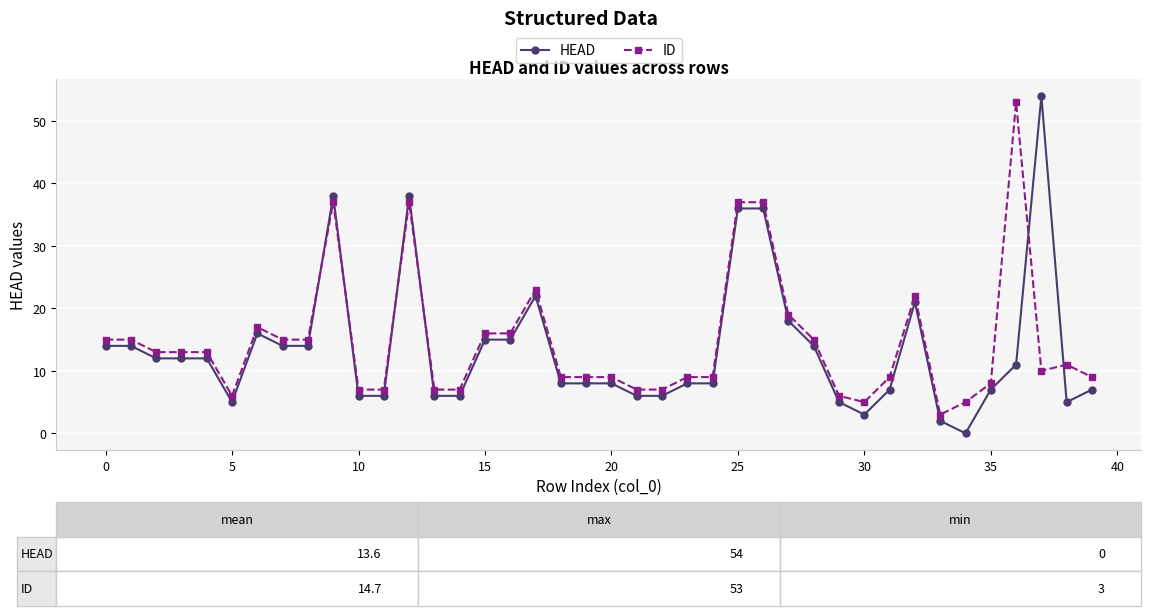

True or false: ID has more than 0 points higher than both neighbors.

True